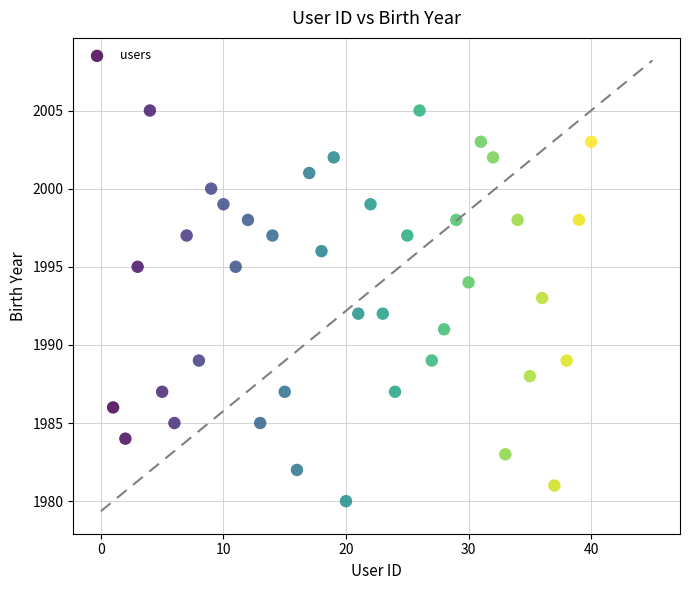

What is the range of Y values (max minus min)?

25